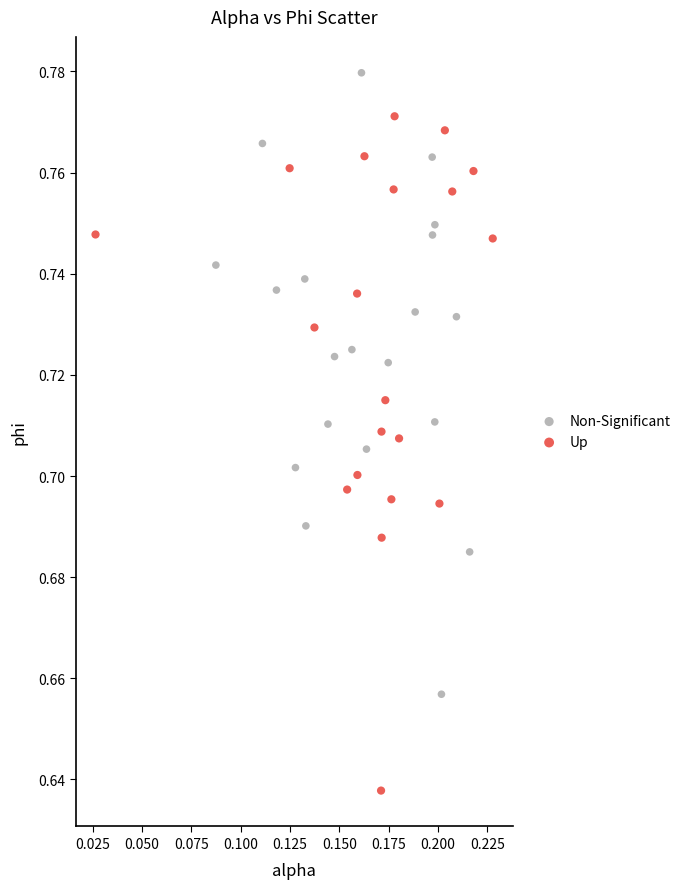

Which series reaches the minimum Y coordinate?

Up